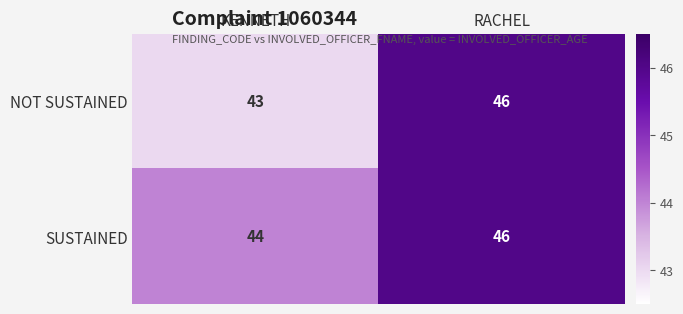

Which series has the widest spread of values?

NOT SUSTAINED